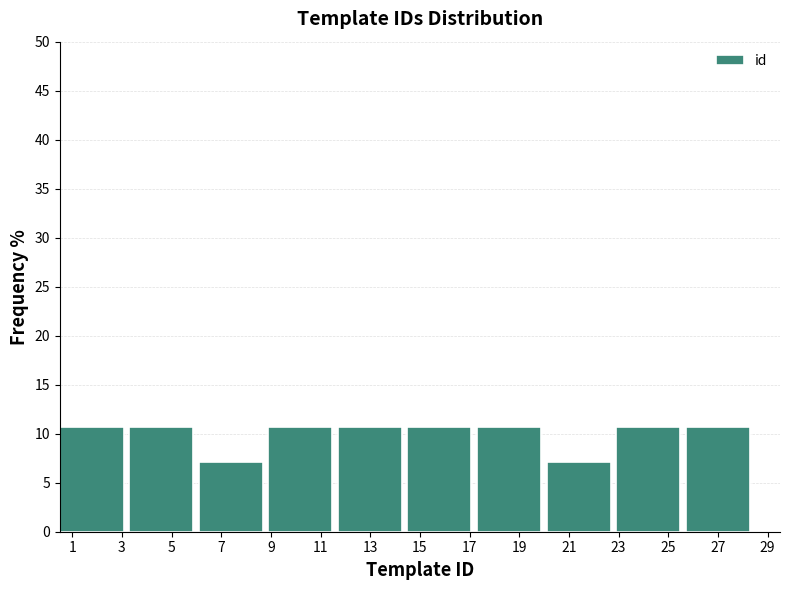

How tall is the bar that spans 8.9 to 11.7 on the x-axis? Neither the bar edges nor the heights are printed on the chart, so give them approximately, as read against the axes.

10.5